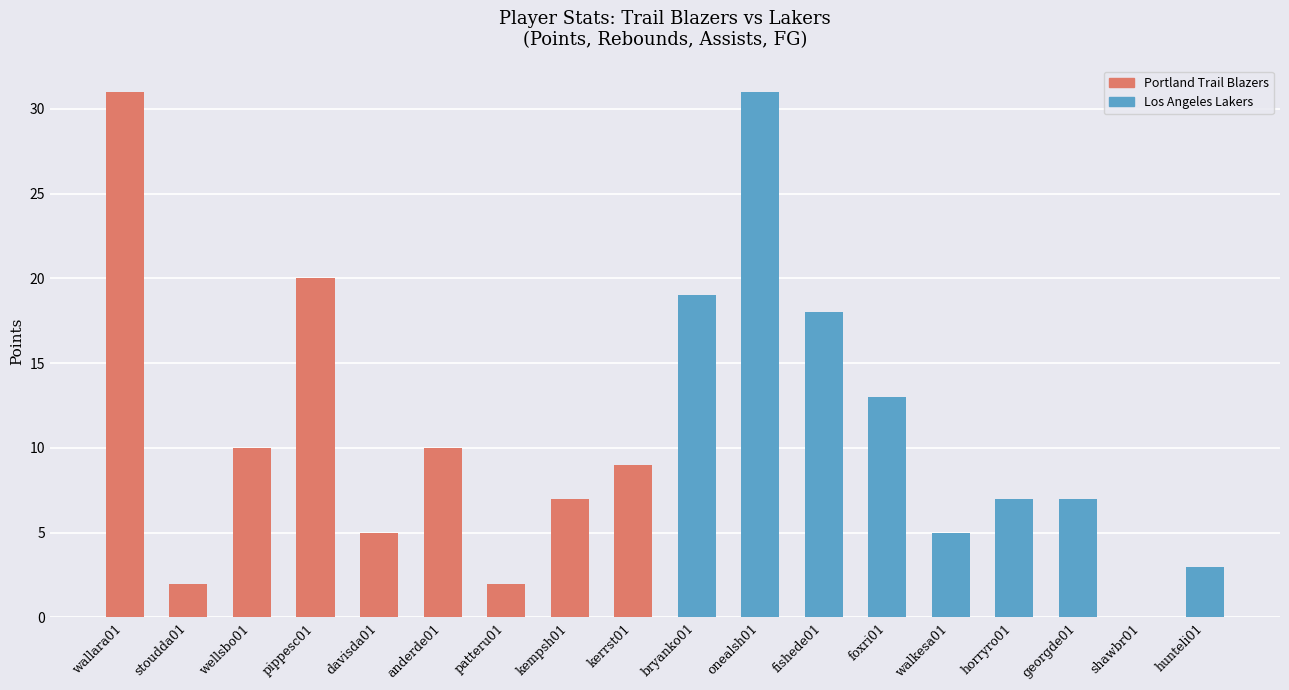

What is the difference between the values at bryanko01 and walkesa01?

14